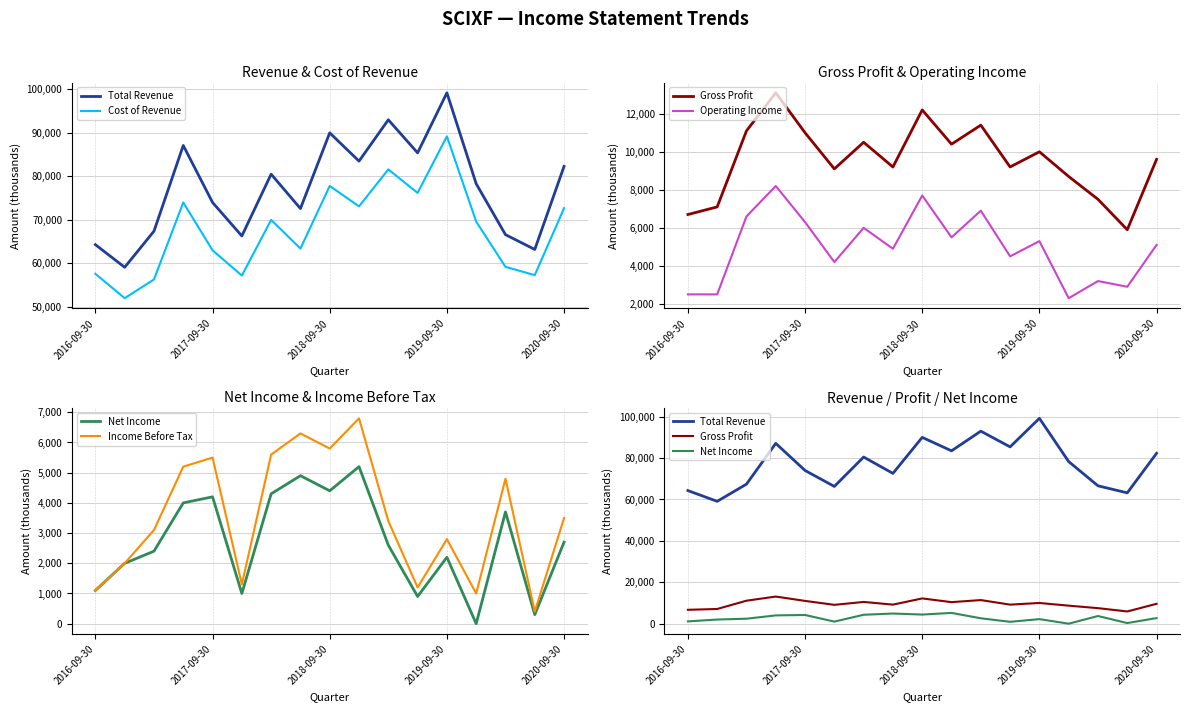

At 13, list the series in order from largest to smallest.

Total Revenue, Cost of Revenue, Gross Profit, Operating Income, Income Before Tax, Net Income